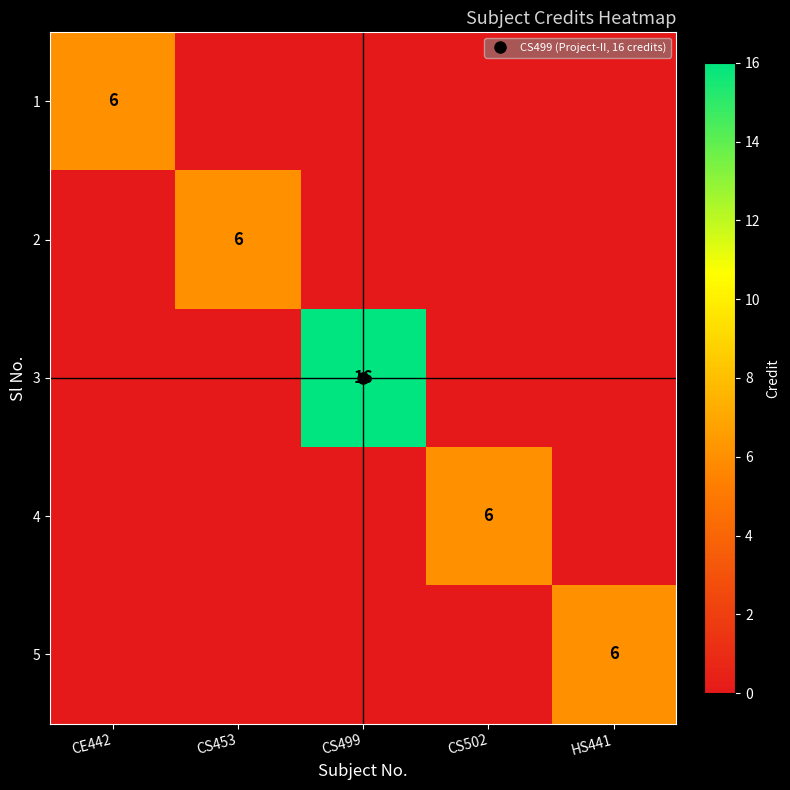

What is the spread (max minus min) of values at CS453?

6